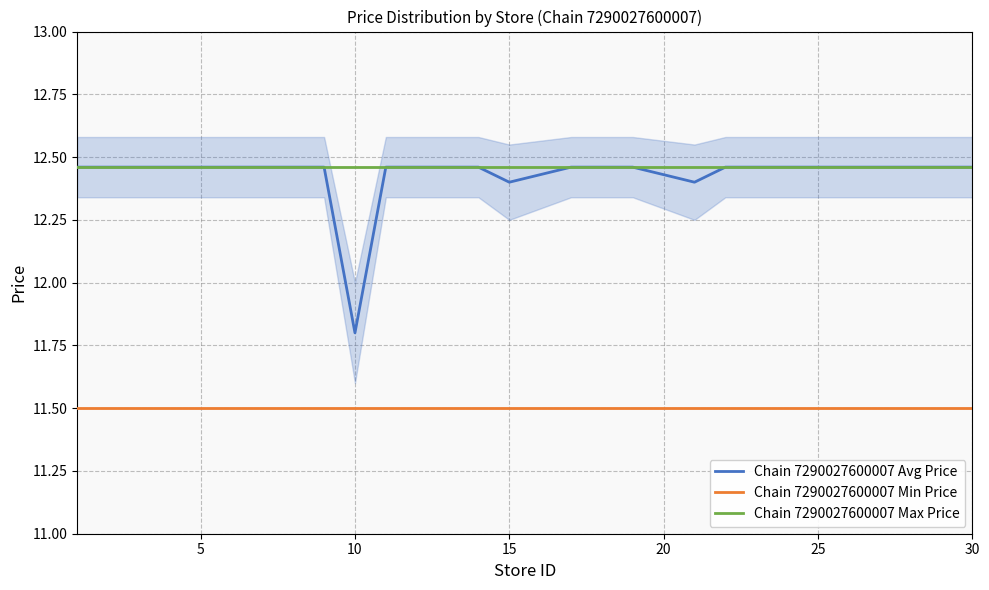

What is the difference between the second highest and minimum values in the Chain 7290027600007 Avg Price series?

0.7